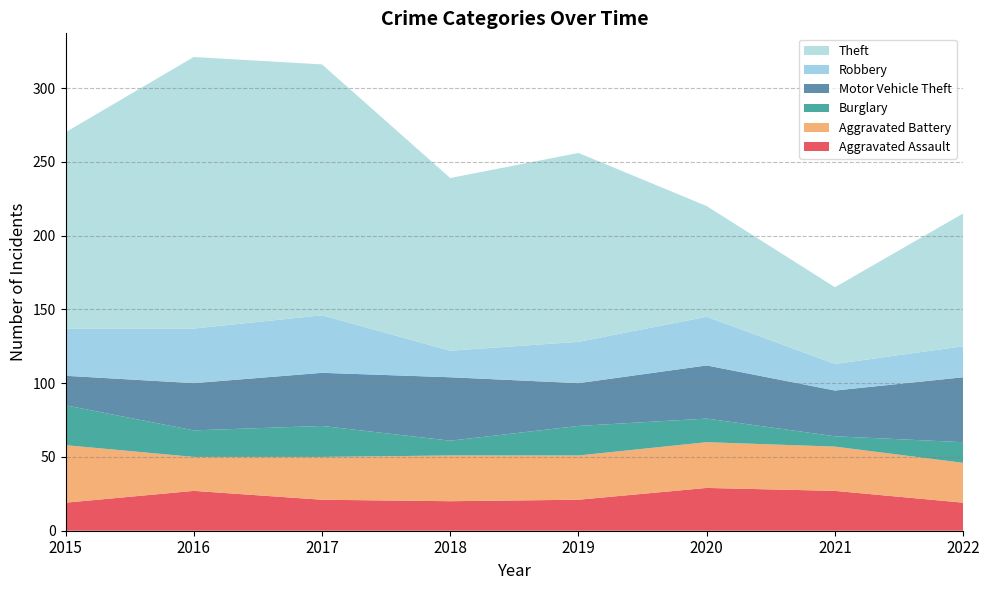

Reading right to left, extract all data points from this chart.

Aggravated Assault: 2022=19	2021=27	2020=29	2019=21	2018=20	2017=21	2016=27	2015=19
Aggravated Battery: 2022=27	2021=30	2020=31	2019=30	2018=31	2017=29	2016=23	2015=39
Burglary: 2022=14	2021=7	2020=16	2019=20	2018=10	2017=21	2016=18	2015=27
Motor Vehicle Theft: 2022=44	2021=31	2020=36	2019=29	2018=43	2017=36	2016=32	2015=20
Robbery: 2022=21	2021=18	2020=33	2019=28	2018=18	2017=39	2016=37	2015=32
Theft: 2022=90	2021=52	2020=75	2019=128	2018=117	2017=170	2016=184	2015=133